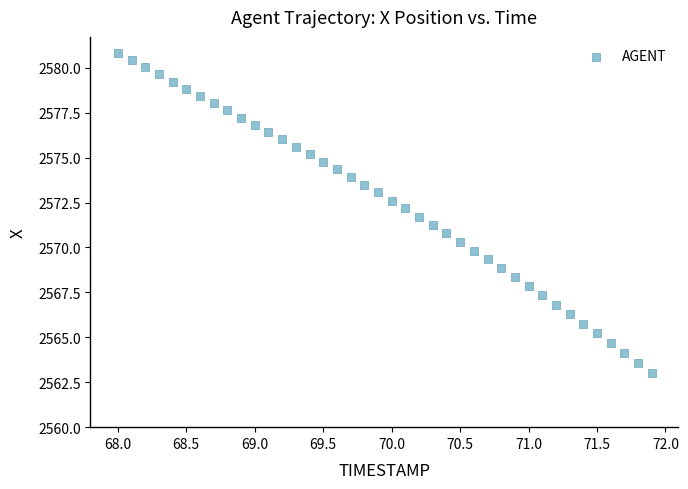

What is the range of X values (max minus min)?

3.9